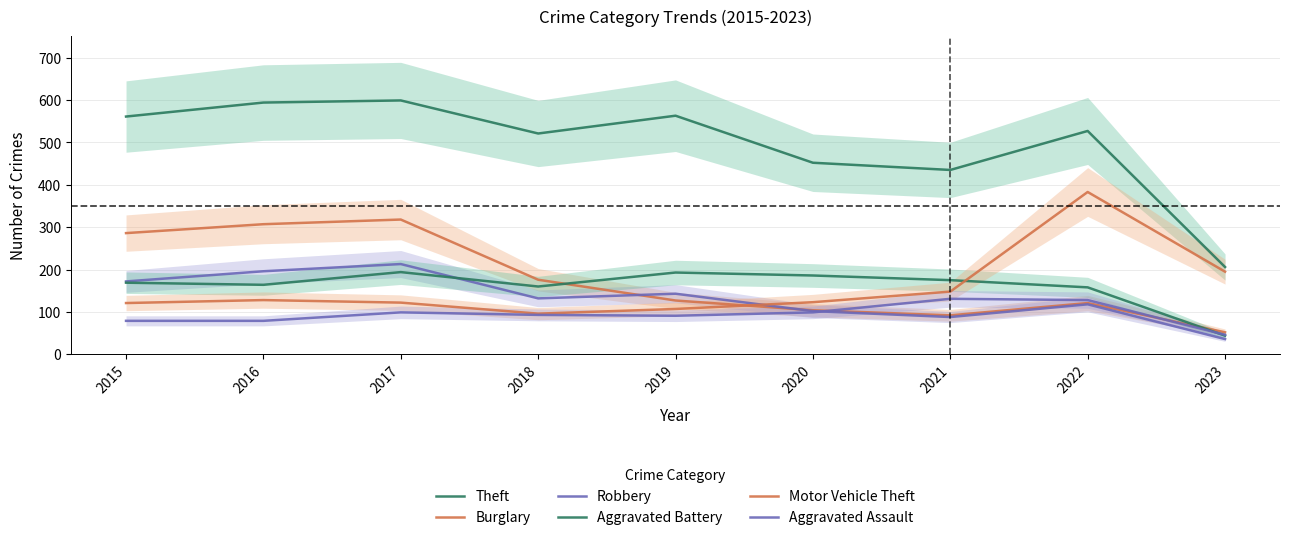

Does the chart have visible grid lines?

Yes